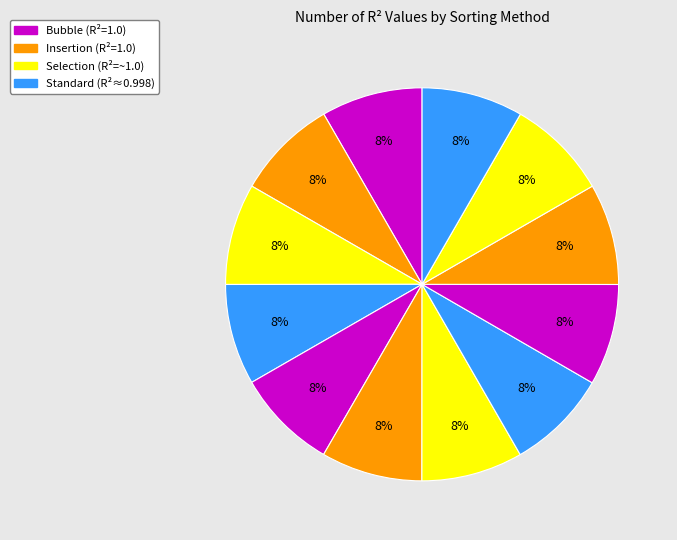

Does any single category account for the majority?

No